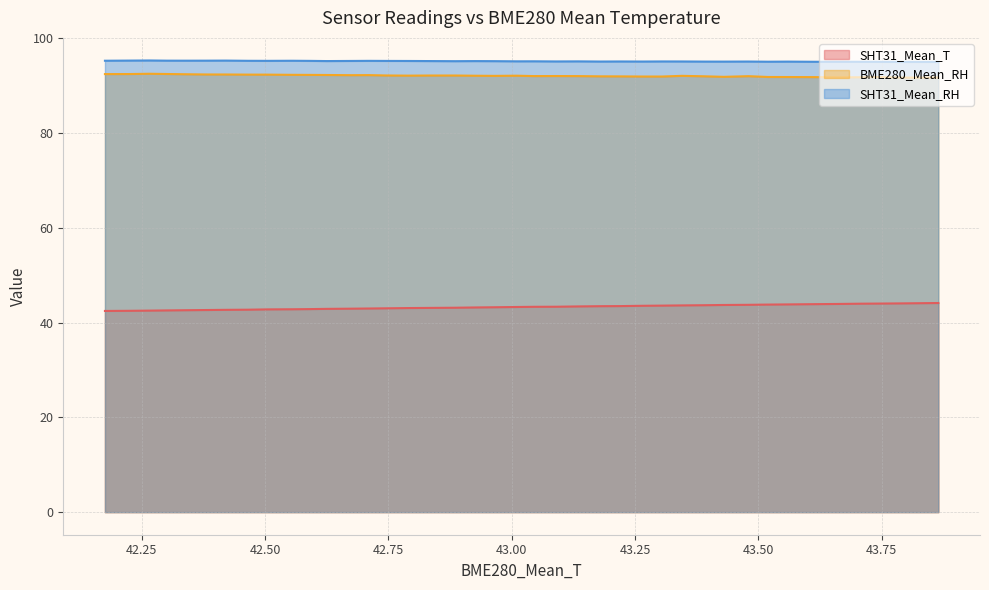

What is the value of the SHT31_Mean_RH point at the 35th from the left?

95.3